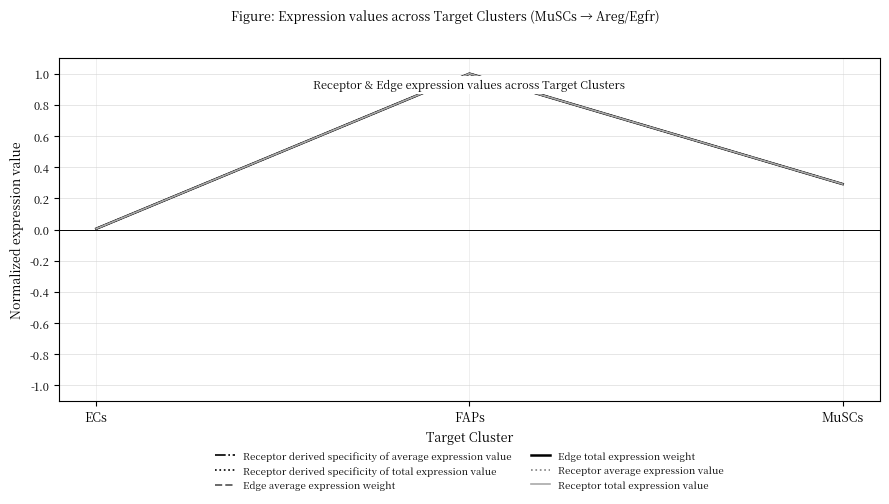

The value of Edge average expression weight at FAPs is 0.6. True or false?

False